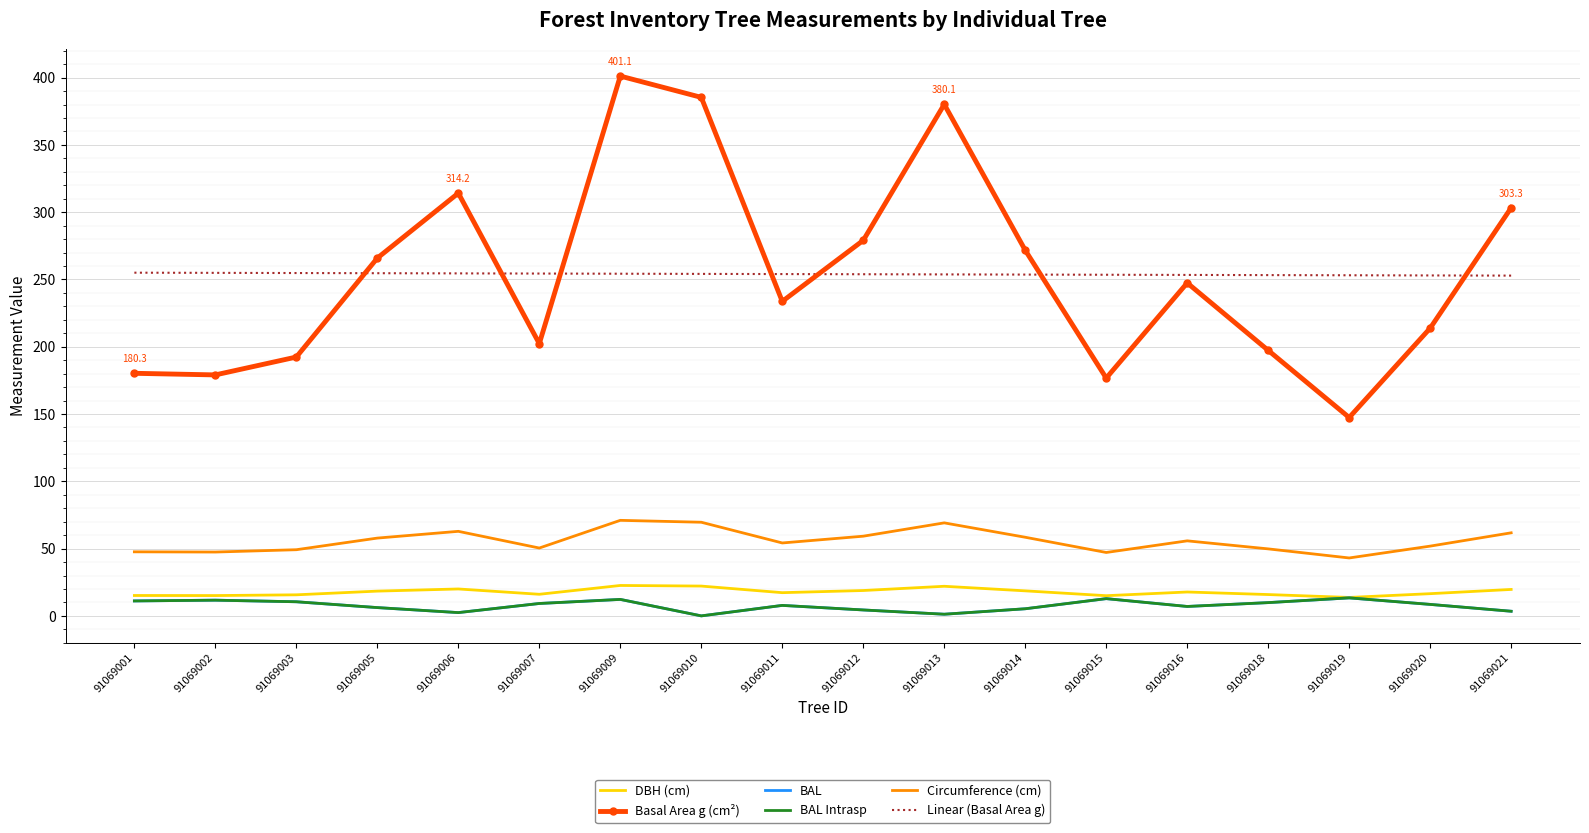

Is the value of Linear (Basal Area g) at 91069006 greater than the value of Circumference (cm) at 91069020?

Yes